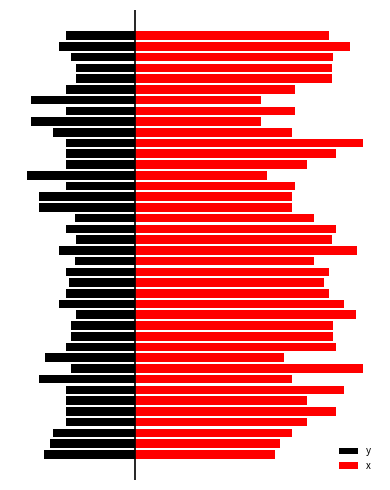

List the labels in order of y value, largest first.

13, 20, 35, 36, 18, 22, 8, 11, 12, 37, 16, 3, 5, 27, 4, 10, 15, 17, 21, 25, 28, 29, 32, 34, 39, 6, 38, 14, 19, 2, 30, 1, 9, 0, 7, 23, 24, 31, 33, 26